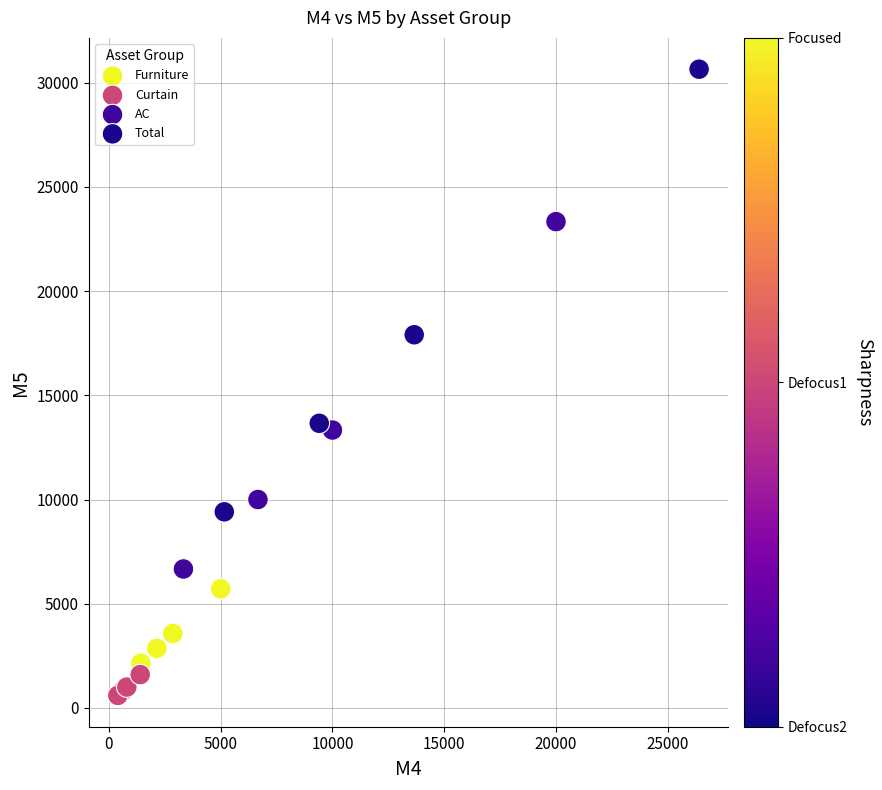

Which series contains the highest Y value?

Total